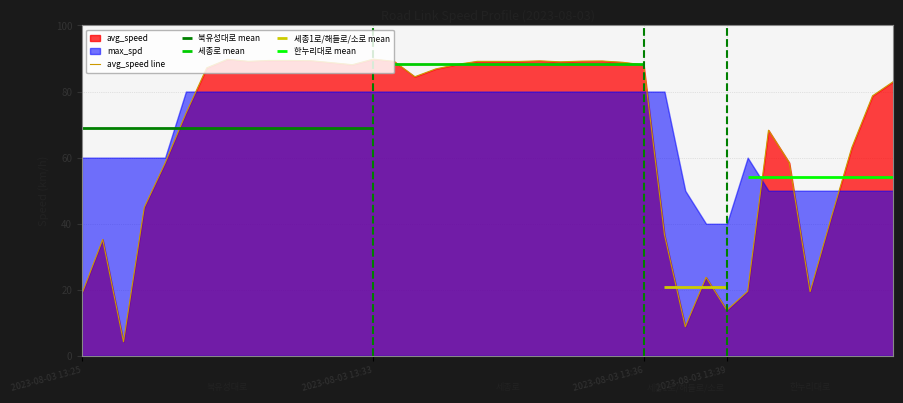

Does the chart display data point markers on the line(s)?

No